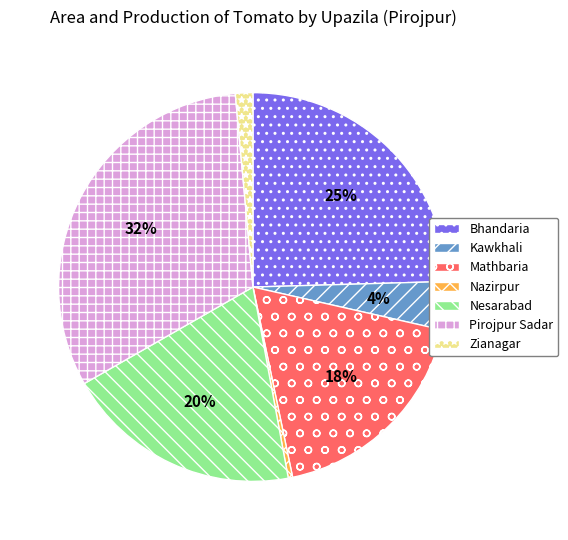

To the nearest percent, what is the combined percentage of Kawkhali and Pirojpur Sadar?

36%